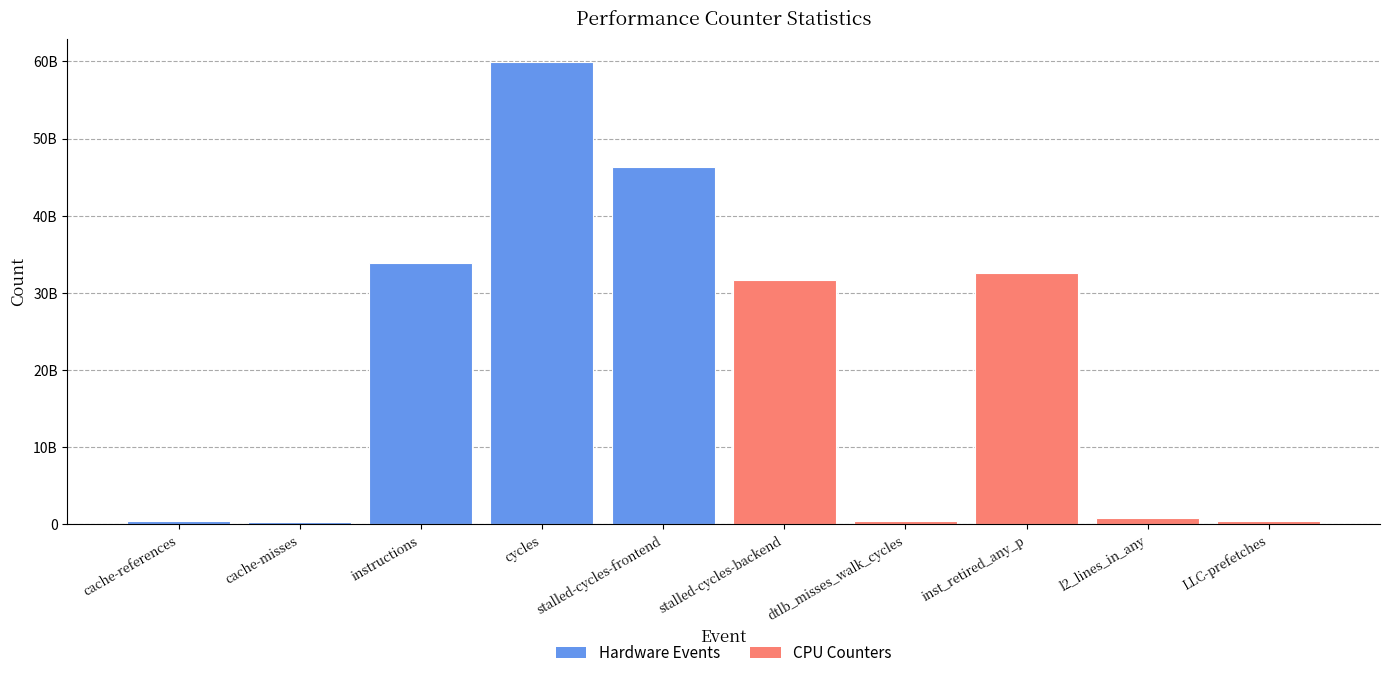

Are the bars grouped side by side (vs. stacked)?

Yes